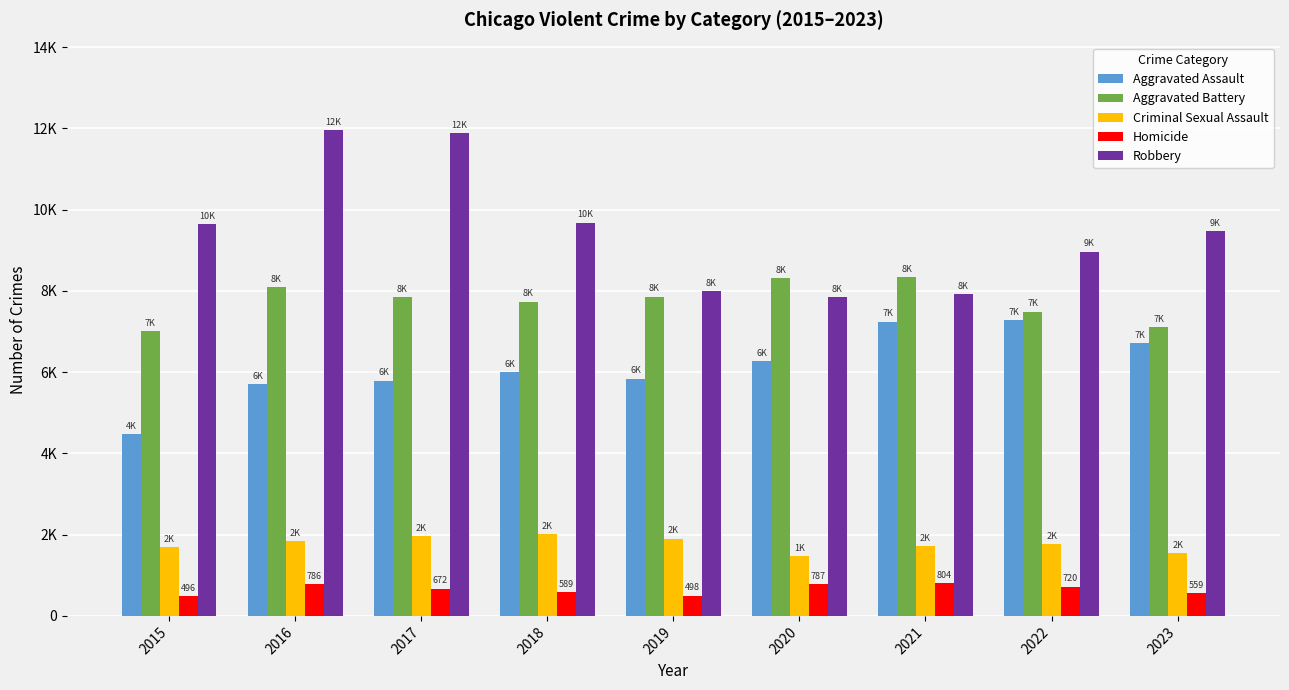

At which label does Homicide first exceed 672?

2016